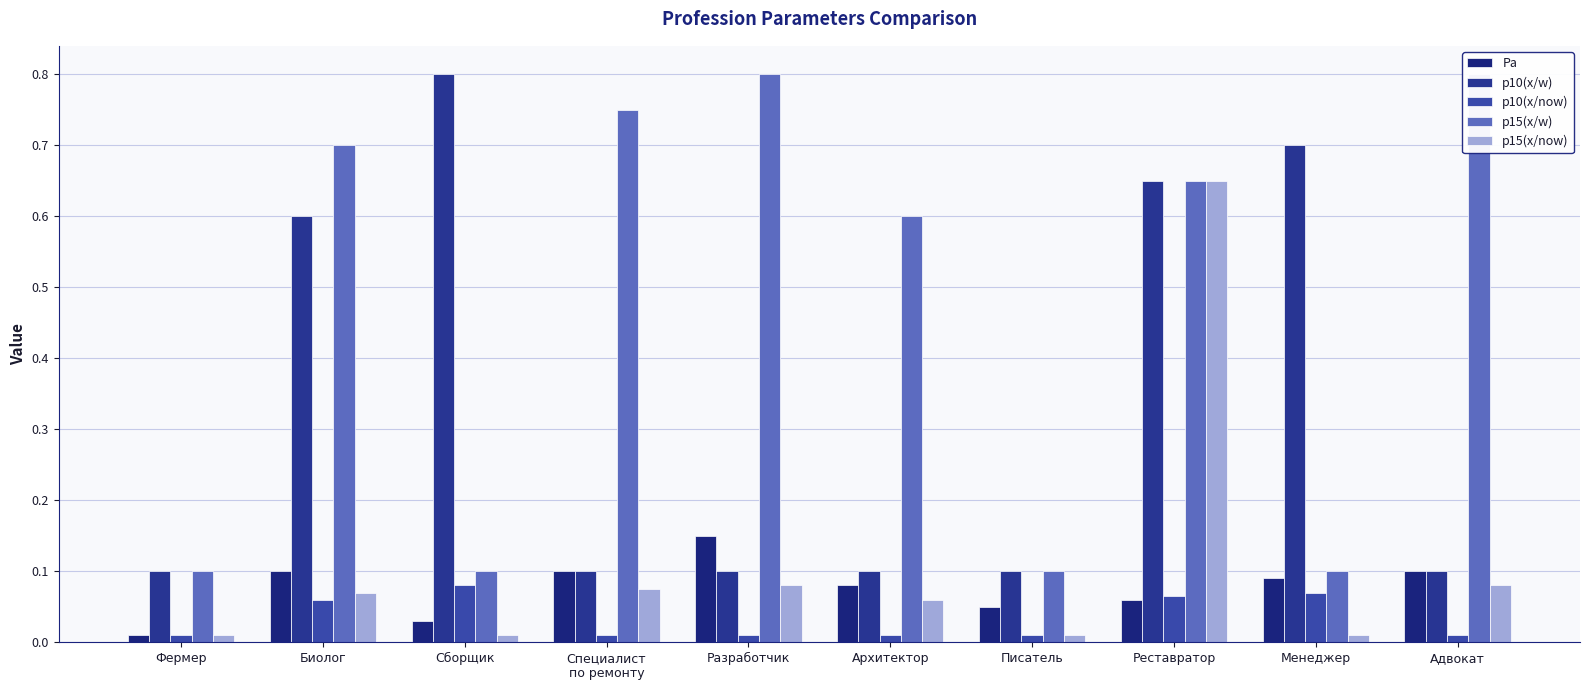

How many p15(x/w) values are between 0 and 1?

10